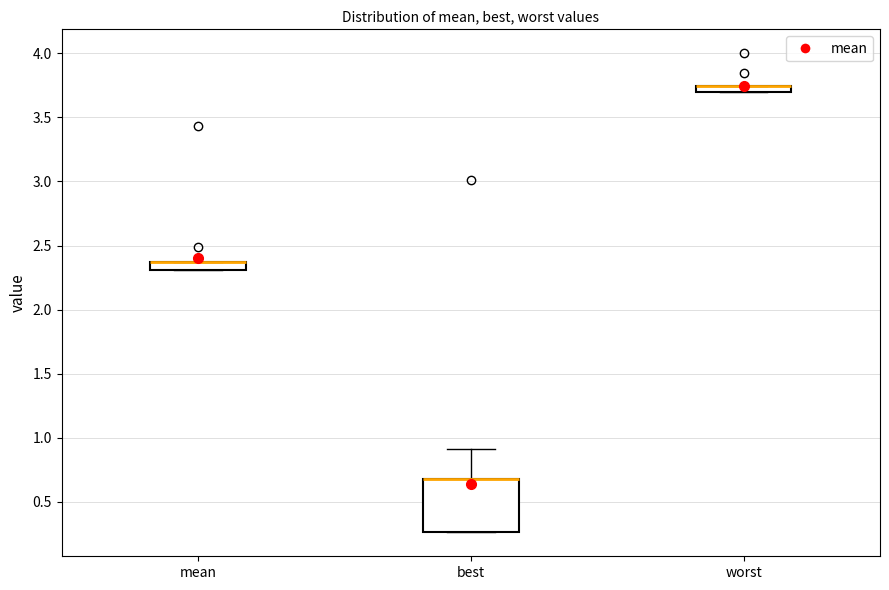

Which box is the tallest, from its lower edge to its upper edge?

best